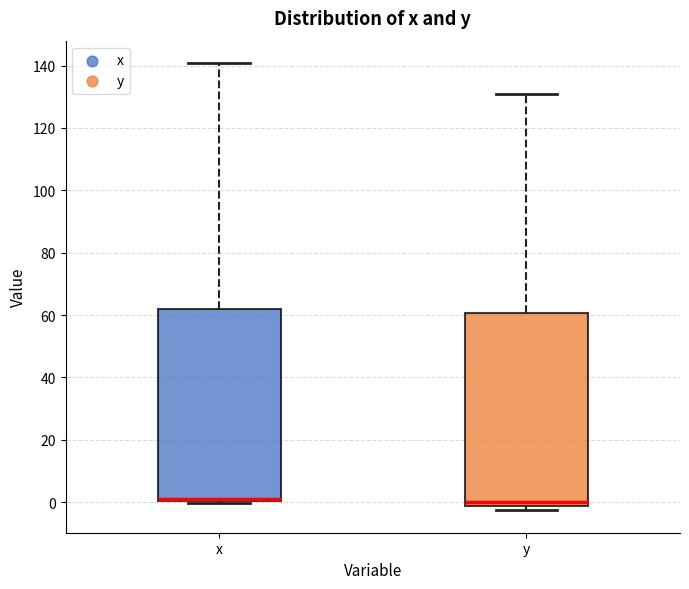

Reading left to right, transcribe this box plot: for each box, give where its median line is, the range the box spans, and where its two whiskers end, as read against the y-axis. The values are not printed on the chart, so give them approximately, as read against the axis.

x: median 0 (just above the box's lower edge), box 0 to 62, whiskers 0 to 140
y: median 0, box -2 to 60, whiskers -2 (just below the box's lower edge) to 130